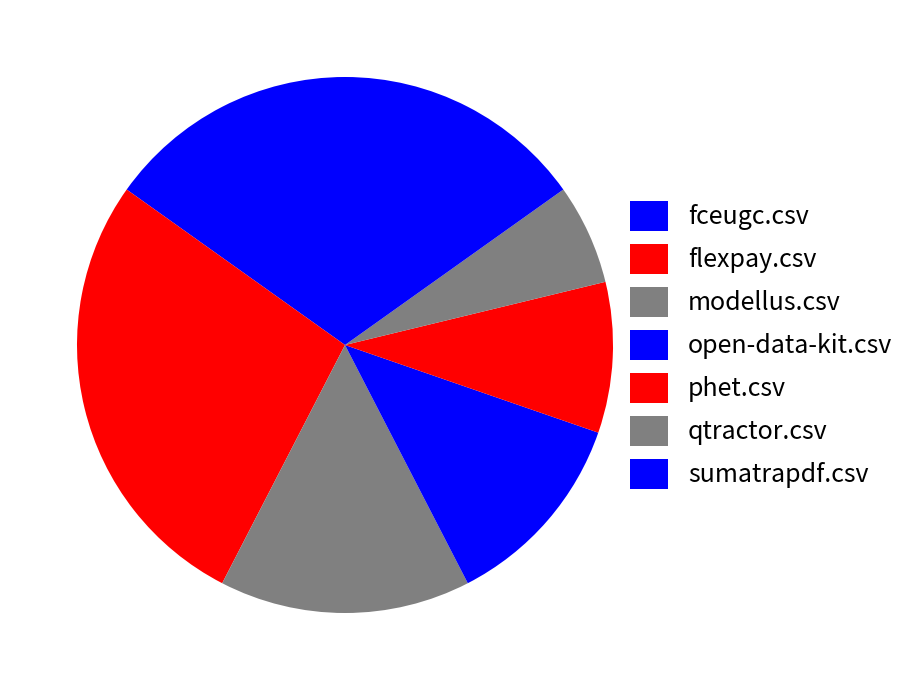

What percentage is NOT represented by qtractor.csv?

93.9%